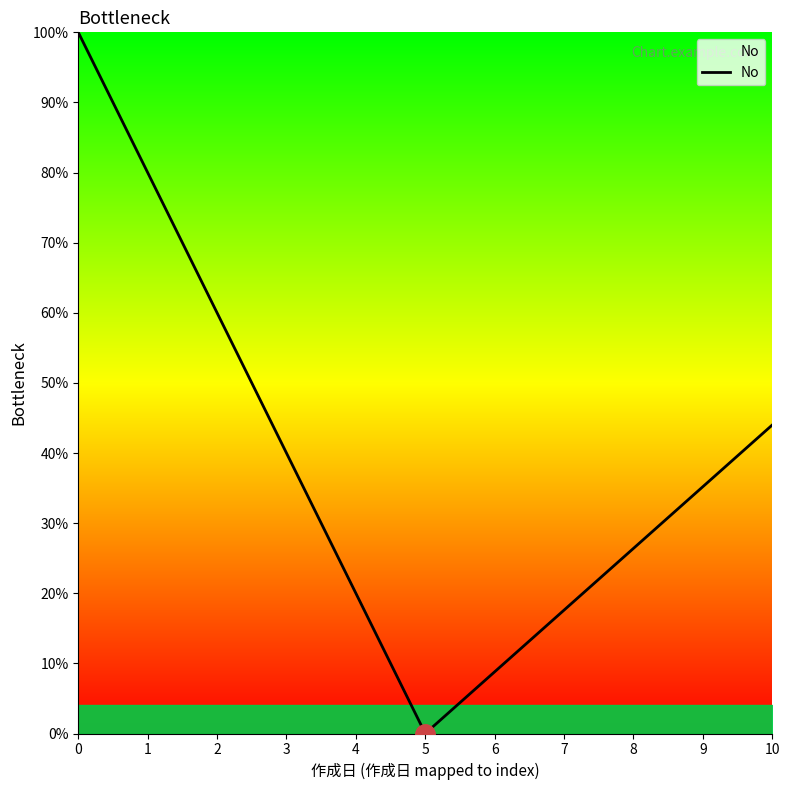

List the labels in order of value, smallest first.

5, 10, 0